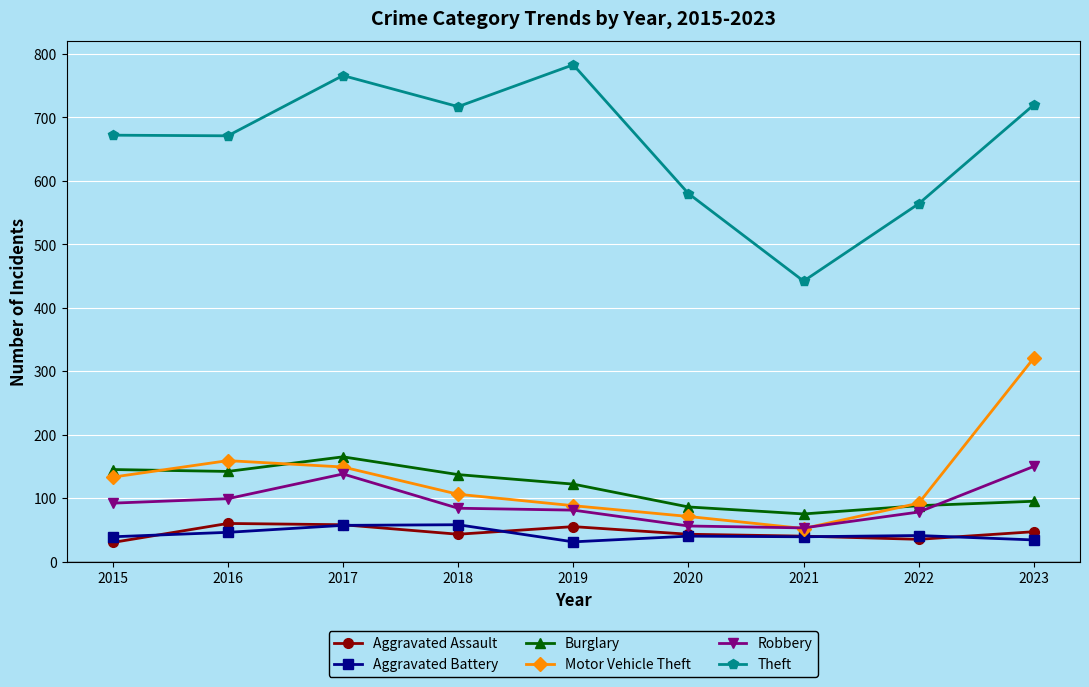

What is the minimum value shown in the chart?

30